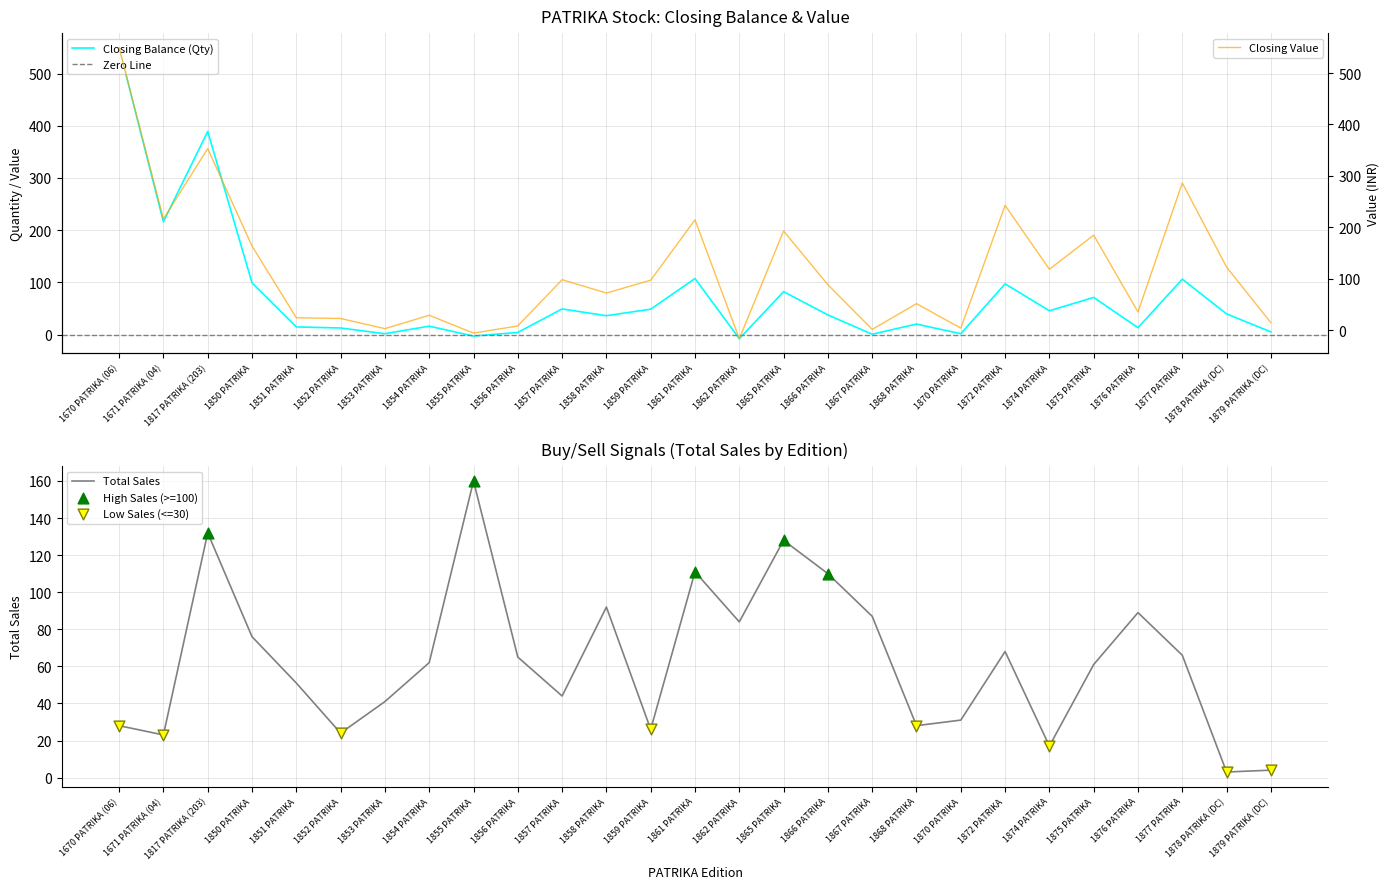

Which series has the largest Y range (max minus min)?

Closing Value